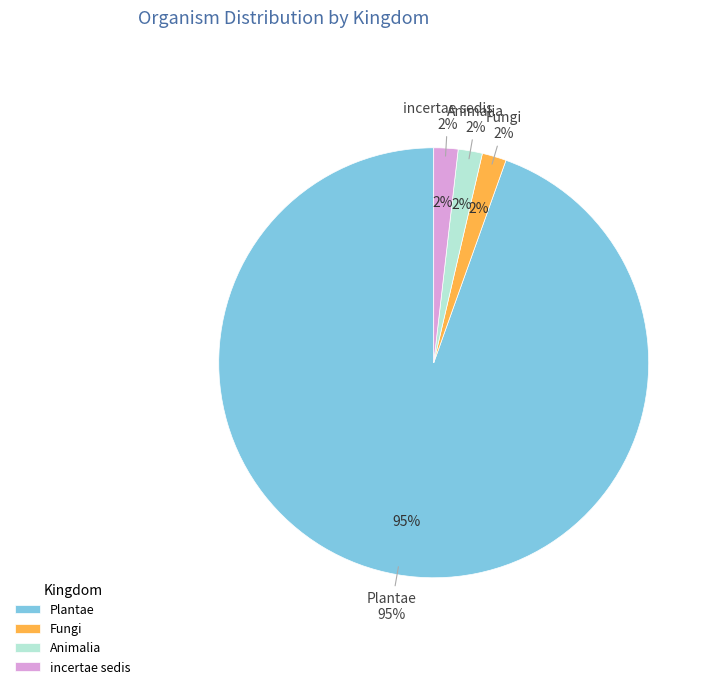

The Plantae slice represents 95% of the pie. True or false?

True